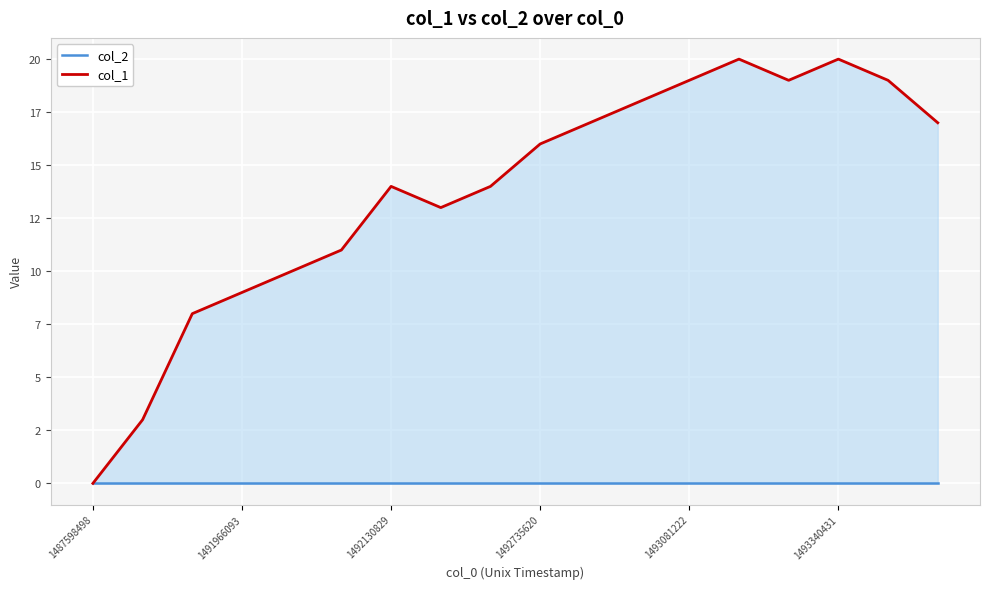

Does the chart display data point markers on the line(s)?

No